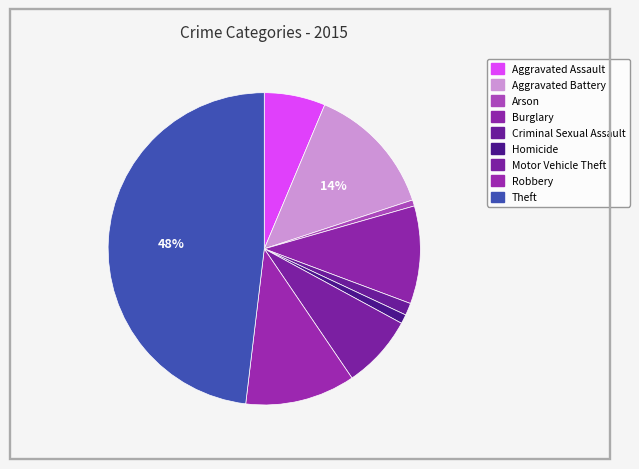

How many slices are in this pie chart?

9